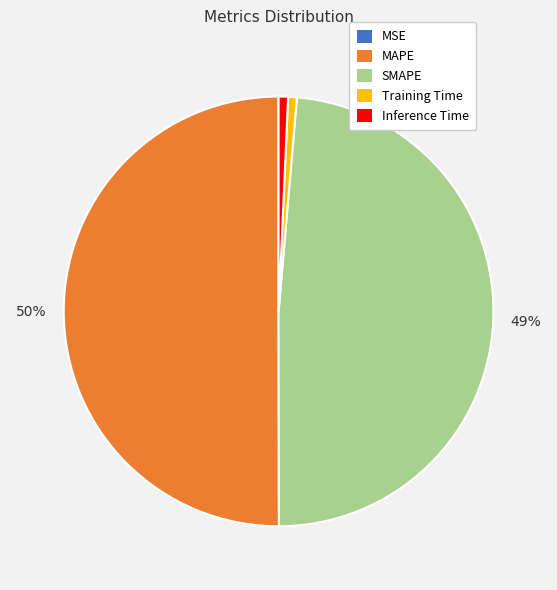

What is the ratio of the value at MAPE to the value at SMAPE?

1.0